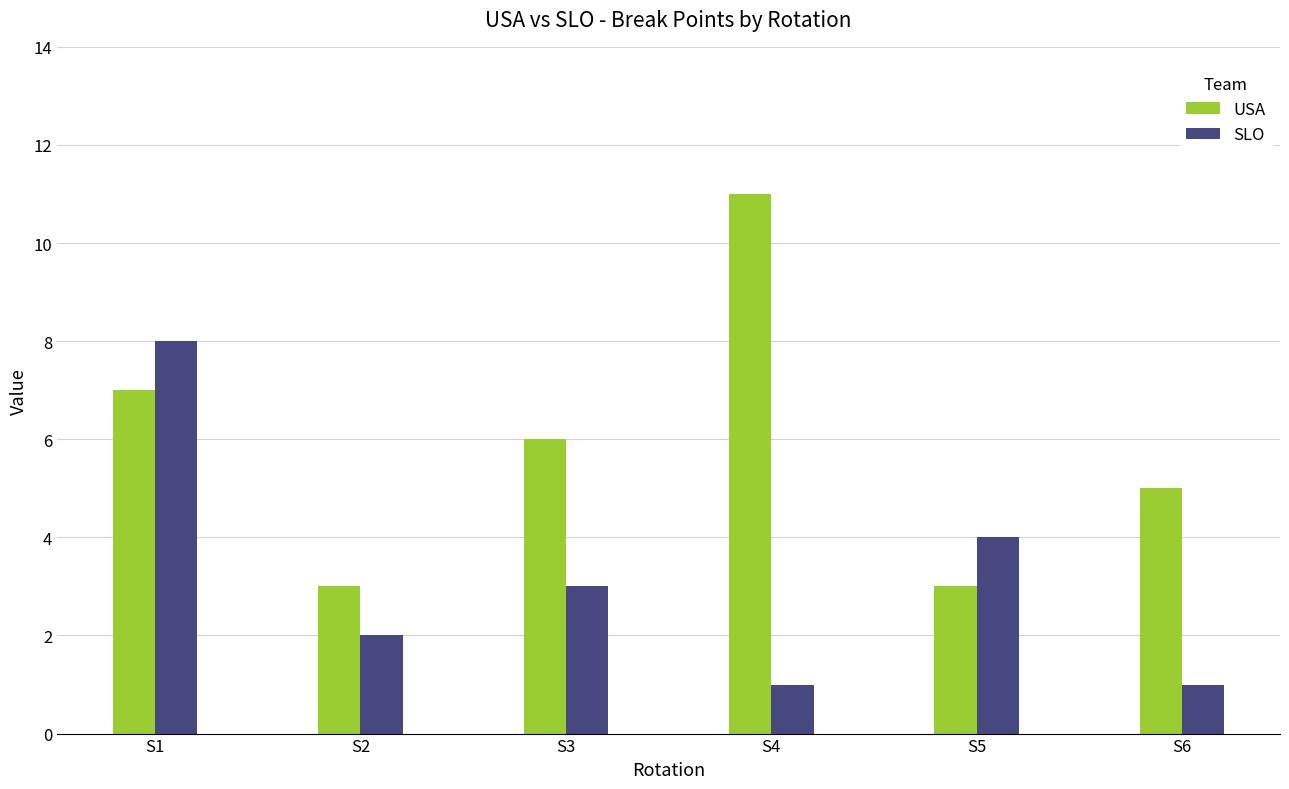

Reading left to right, what are all the values shown in this chart?

USA: 7	3	6	11	3	5
SLO: 8	2	3	1	4	1